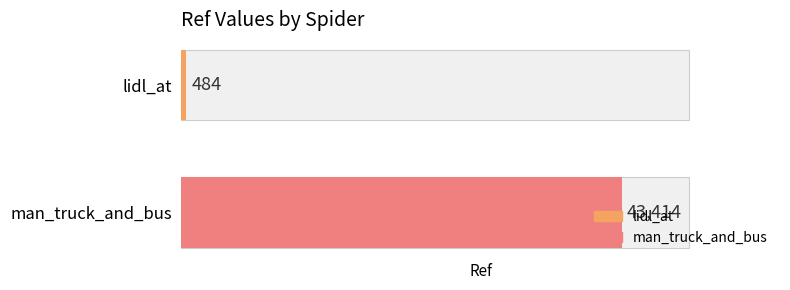

How many data points are less than 43414?

1